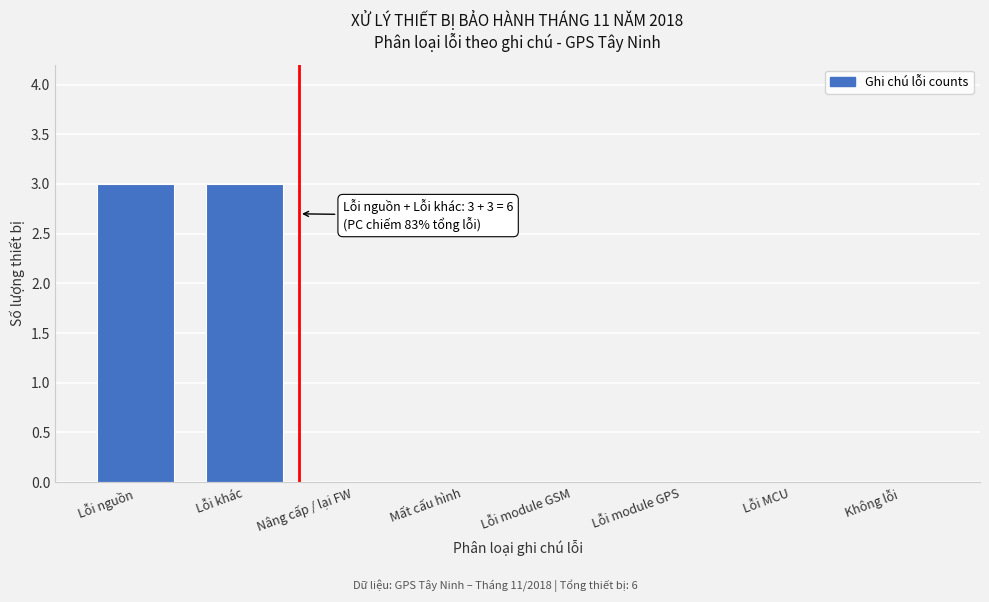

Reading left to right, transcribe all the data shown in this chart.

Lỗi nguồn=3	Lỗi khác=3	Nâng cấp / lại FW=0	Mất cấu hình=0	Lỗi module GSM=0	Lỗi module GPS=0	Lỗi MCU=0	Không lỗi=0